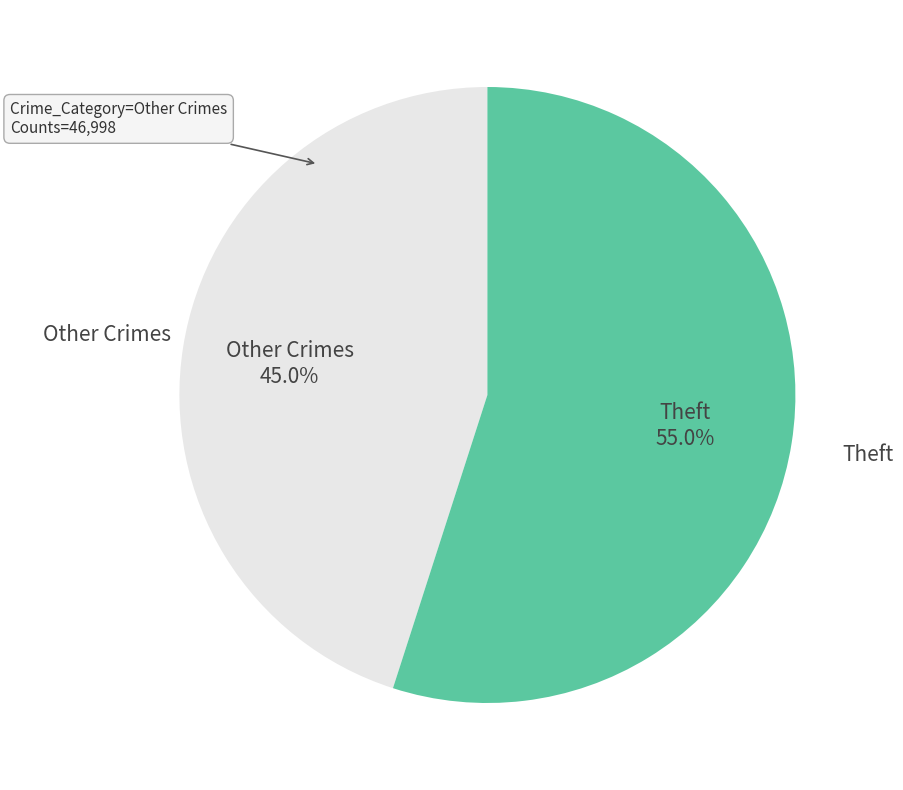

How many slices are in this pie chart?

2